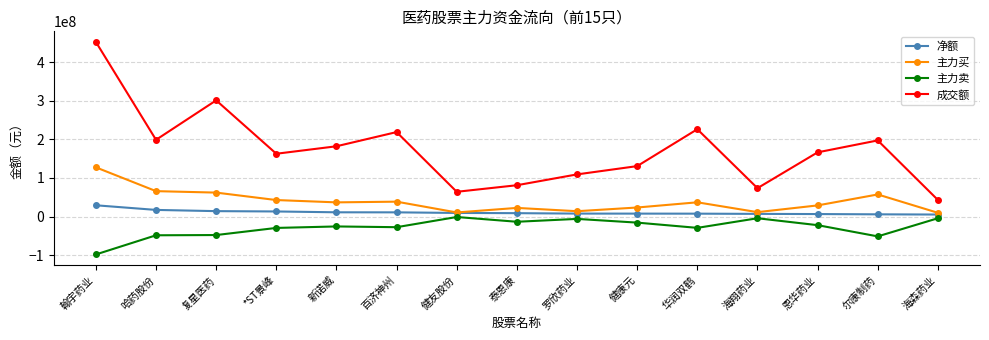

Where does the 主力买 series first go above 36658646?

翰宇药业